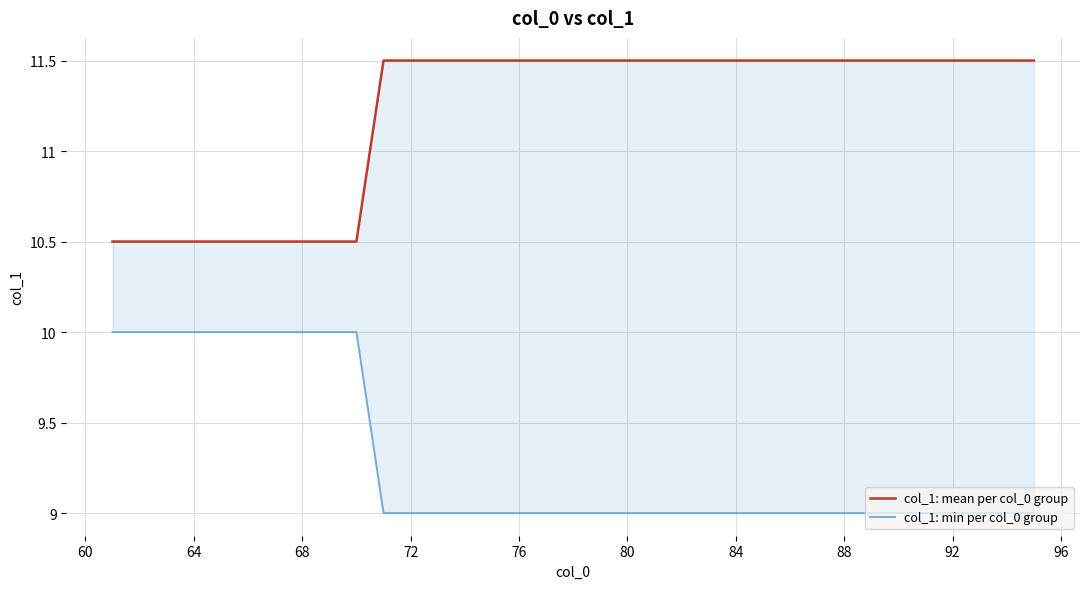

True or false: col_1: mean per col_0 group and col_1: min per col_0 group cross at least once.

False